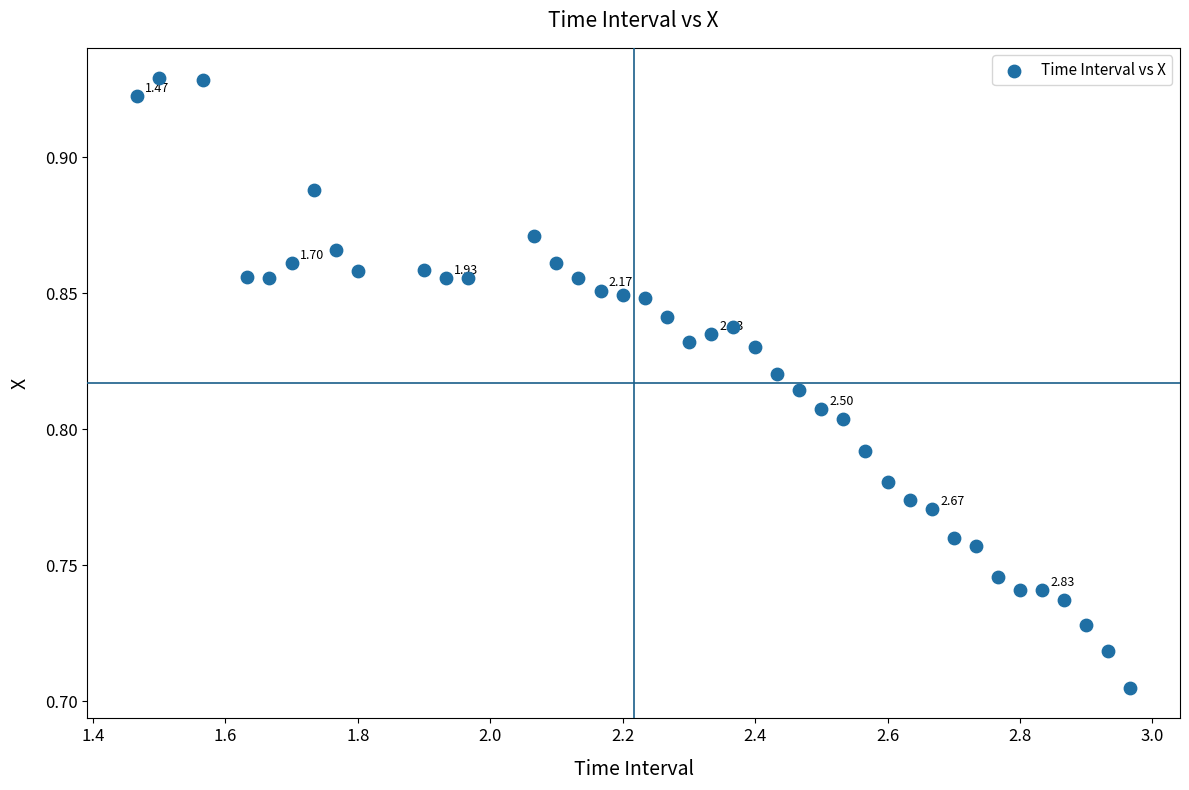

What is the range of X values (max minus min)?

1.5